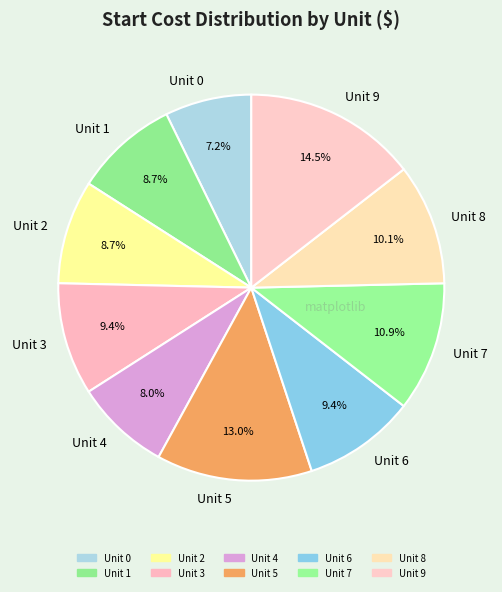

What is the ratio of the value at Unit 3 to the value at Unit 4?

1.2